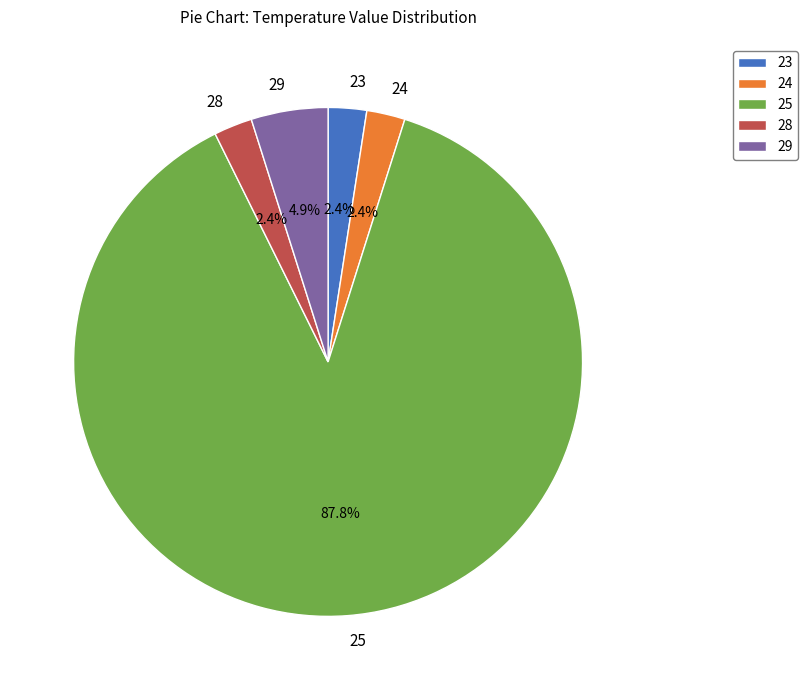

Does 29 represent more than half of the total?

No